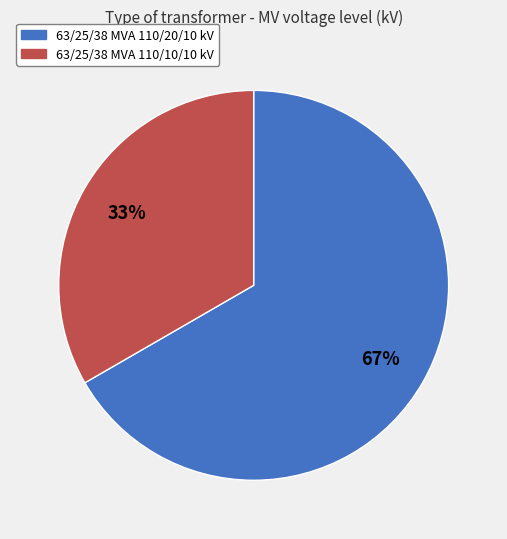

Rank the categories by value from highest to lowest.

63/25/38 MVA 110/20/10 kV, 63/25/38 MVA 110/10/10 kV